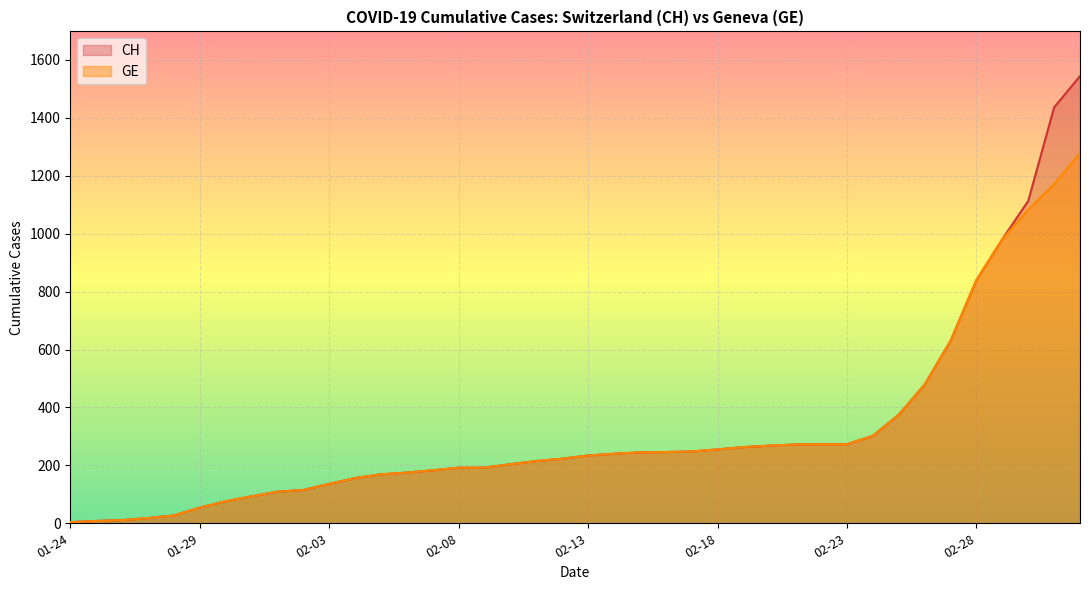

At which category is the sum across all series the highest?

2020-03-03